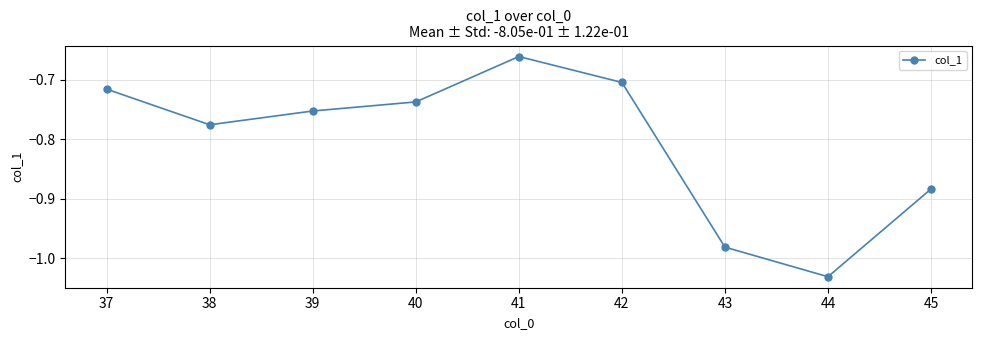

How many lines are shown in the chart?

1